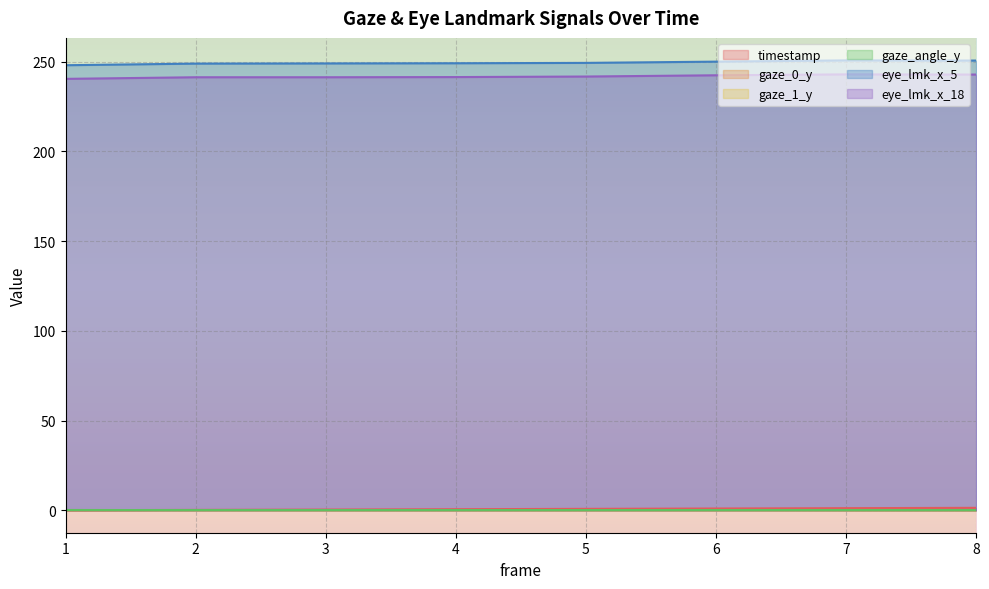

Reading left to right, transcribe all the data shown in this chart.

timestamp: 1=0.0	2=0.2	3=0.4	4=0.6	5=0.8	6=1.0	7=1.1	8=1.3
gaze_0_y: 1=0.1	2=0.1	3=0.1	4=0.1	5=0.1	6=0.1	7=0.1	8=0.1
gaze_1_y: 1=0.1	2=0.1	3=0.1	4=0.1	5=0.1	6=0.1	7=0.1	8=0.1
gaze_angle_y: 1=0.1	2=0.1	3=0.1	4=0.1	5=0.1	6=0.1	7=0.1	8=0.1
eye_lmk_x_5: 1=248.0	2=248.9	3=249.0	4=249.1	5=249.3	6=250.0	7=250.7	8=250.6
eye_lmk_x_18: 1=240.4	2=241.3	3=241.3	4=241.4	5=241.7	6=242.4	7=242.9	8=242.8